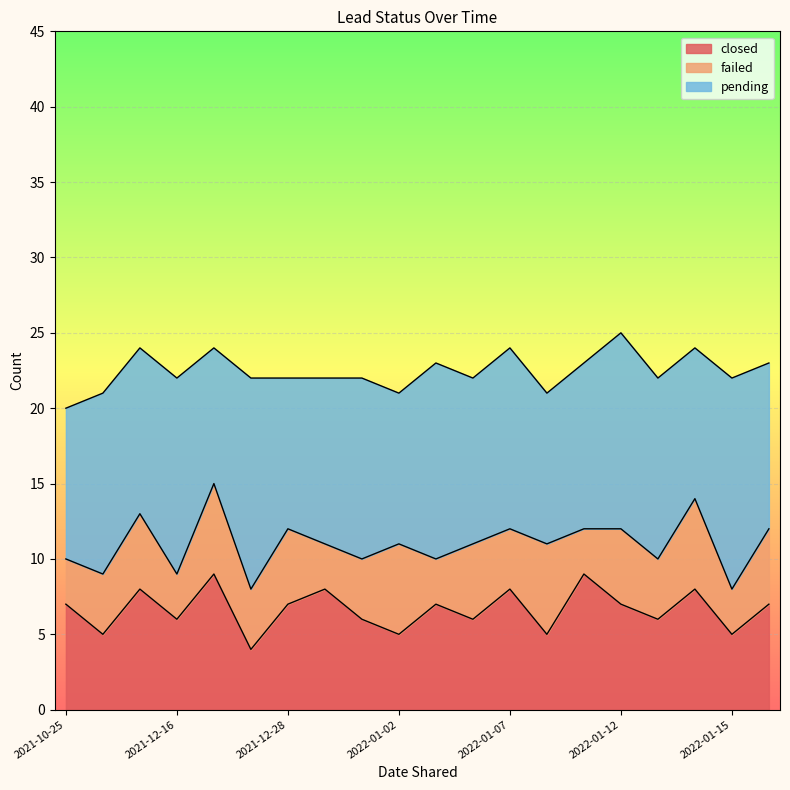

Which series has the largest total across all categories?

pending